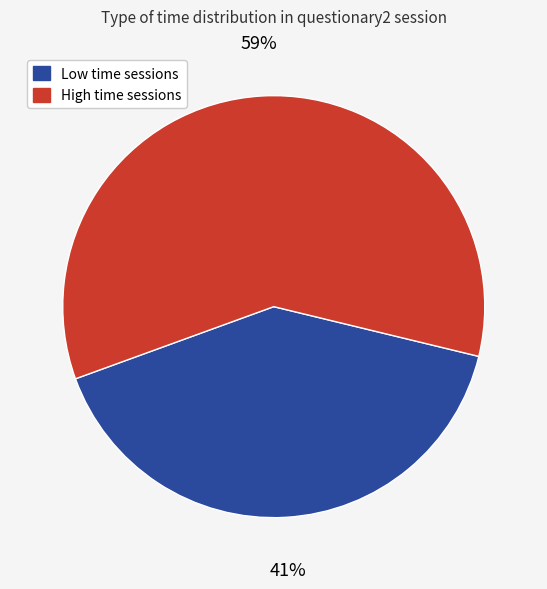

Does any single category account for the majority?

Yes